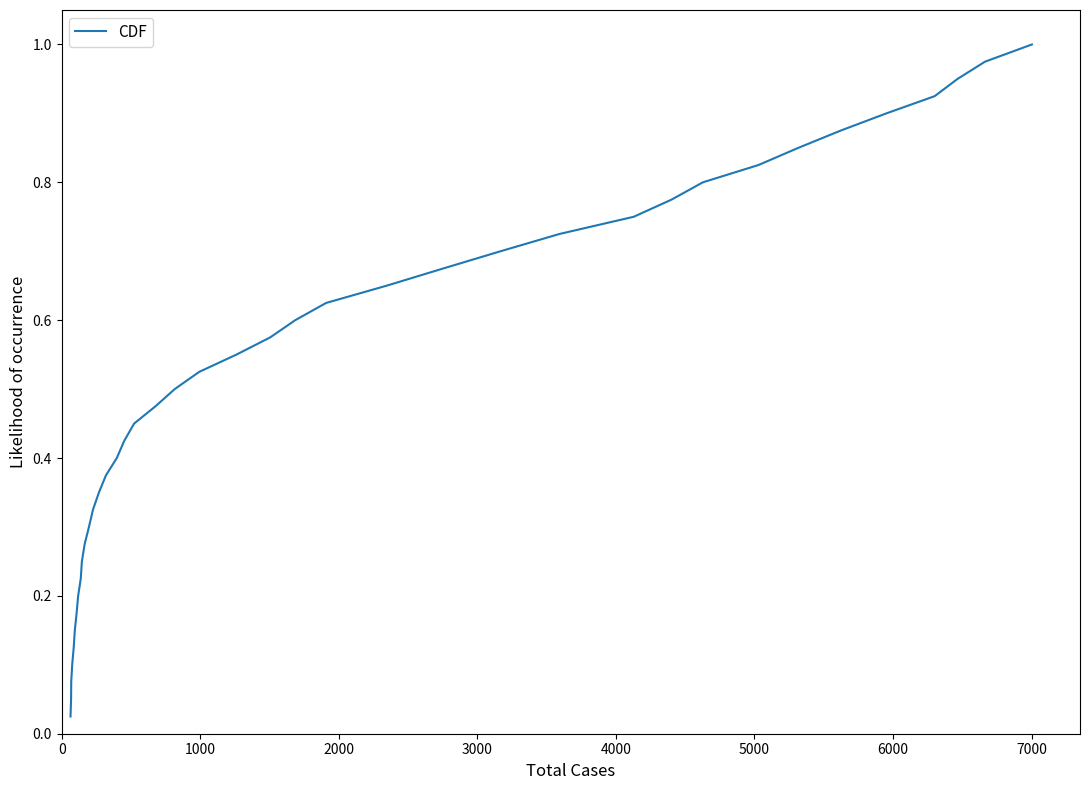

What is the value of the 24th point from the left?

0.6